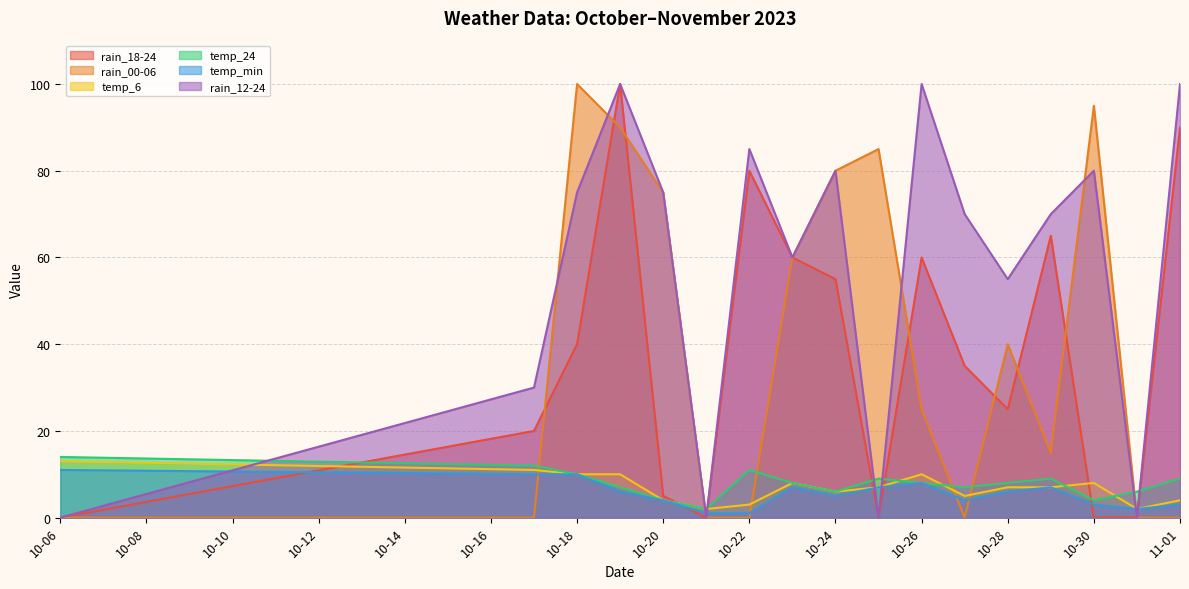

What is the difference between the temp_min values at 10-18 and 10-26?

2